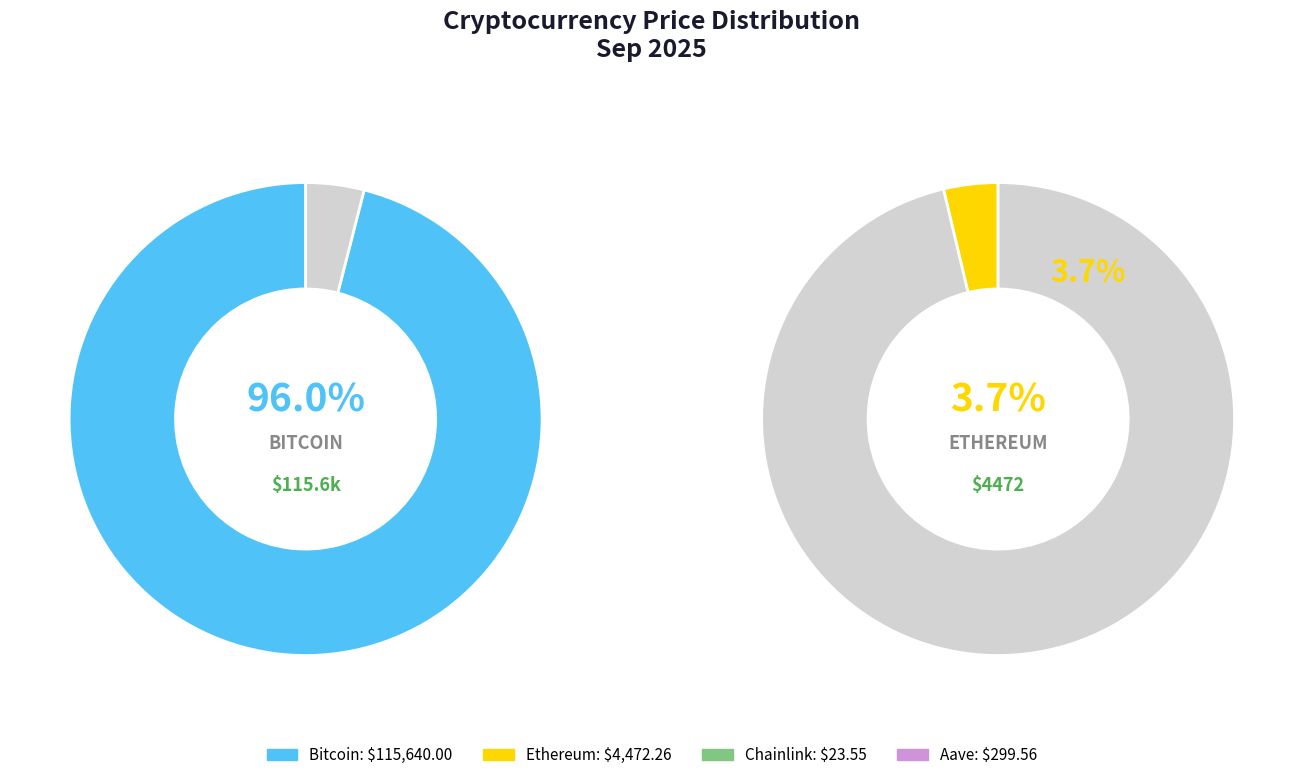

To the nearest percent, what portion does Bitcoin represent?

96%